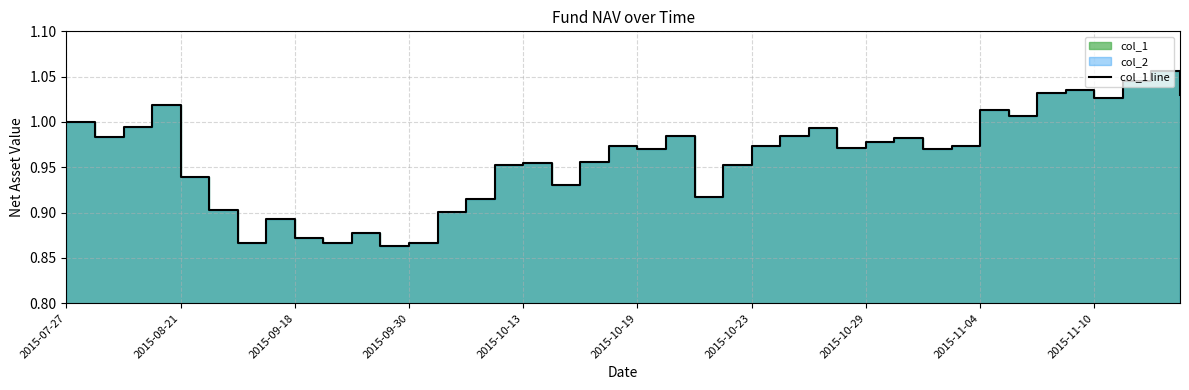

Which label corresponds to the largest value in the chart?

38